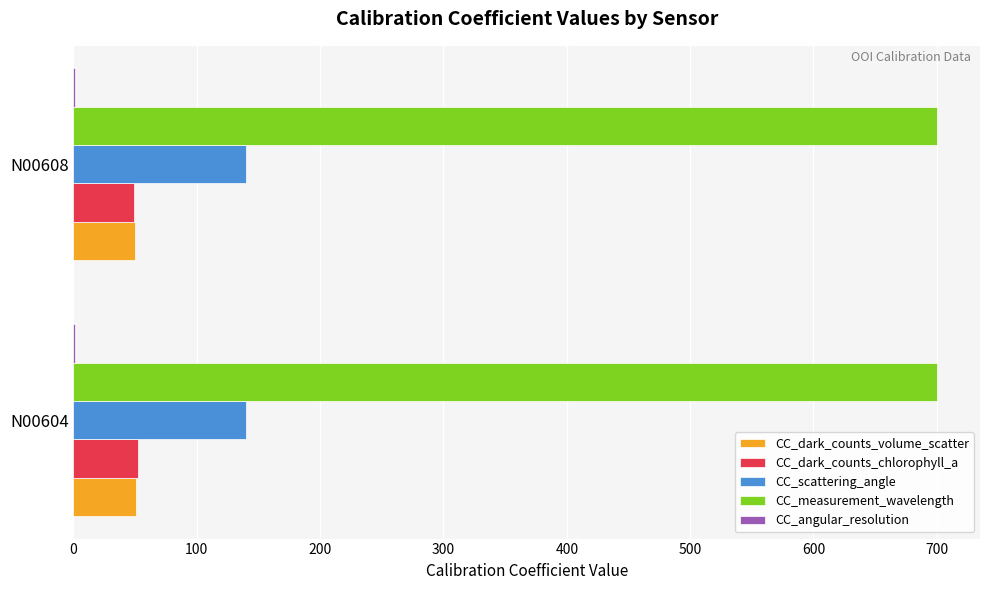

What is the sum of all CC_scattering_angle values?

280.0